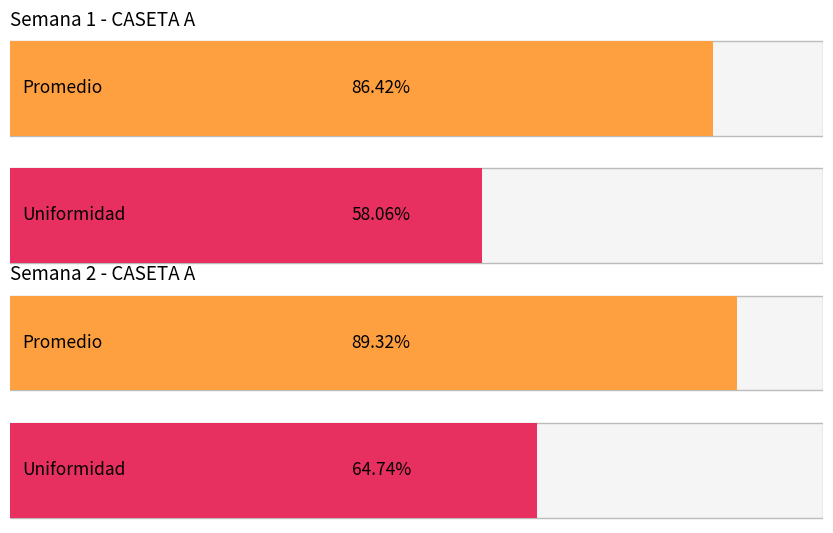

Is it true that Maximum utilization equals 149.7 at Semana 3 Corral Avg?

False